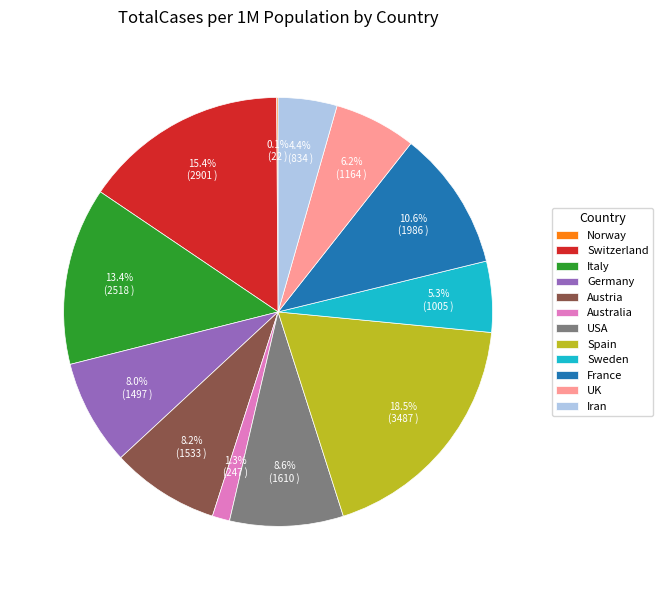

Do France and Switzerland together represent more than half of the pie?

No